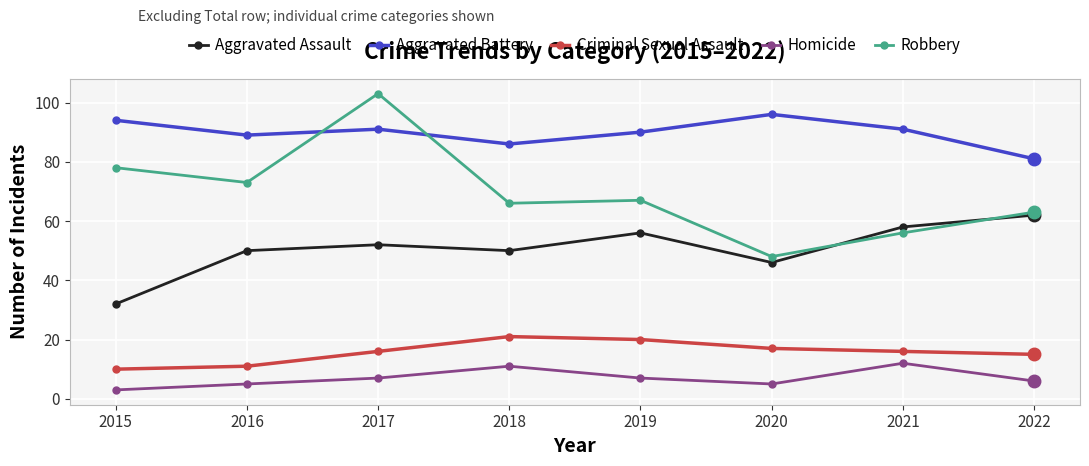

Which series changed the most between 2015 and 2020?

Robbery